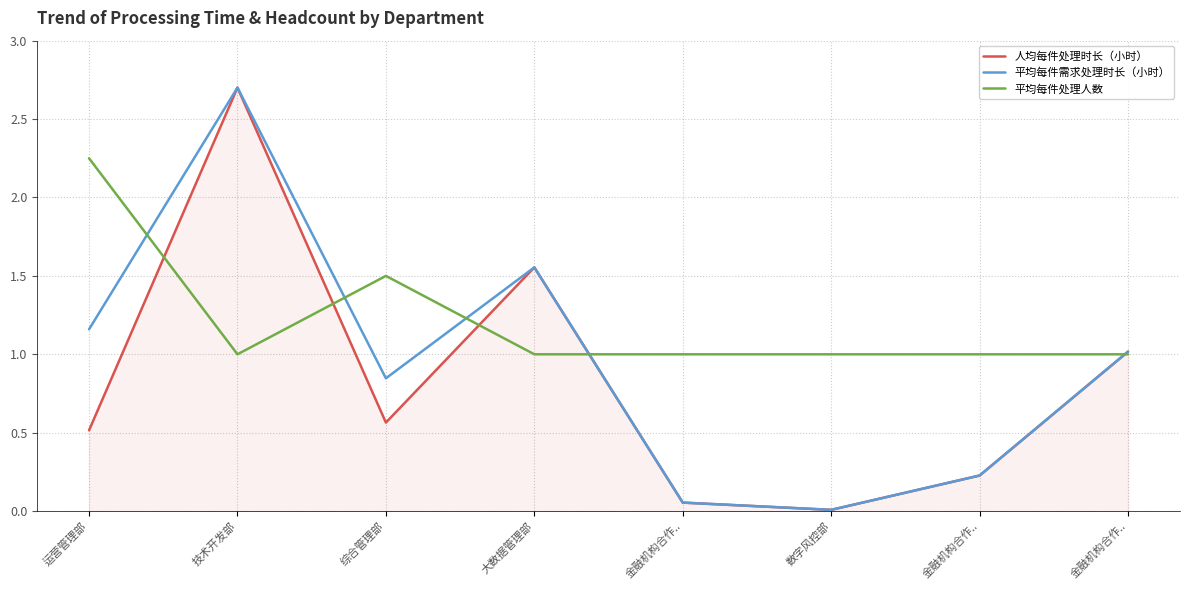

Which series ends up on top after the final intersection of 平均每件处理人数 and 平均每件需求处理时长（小时）?

平均每件需求处理时长（小时）